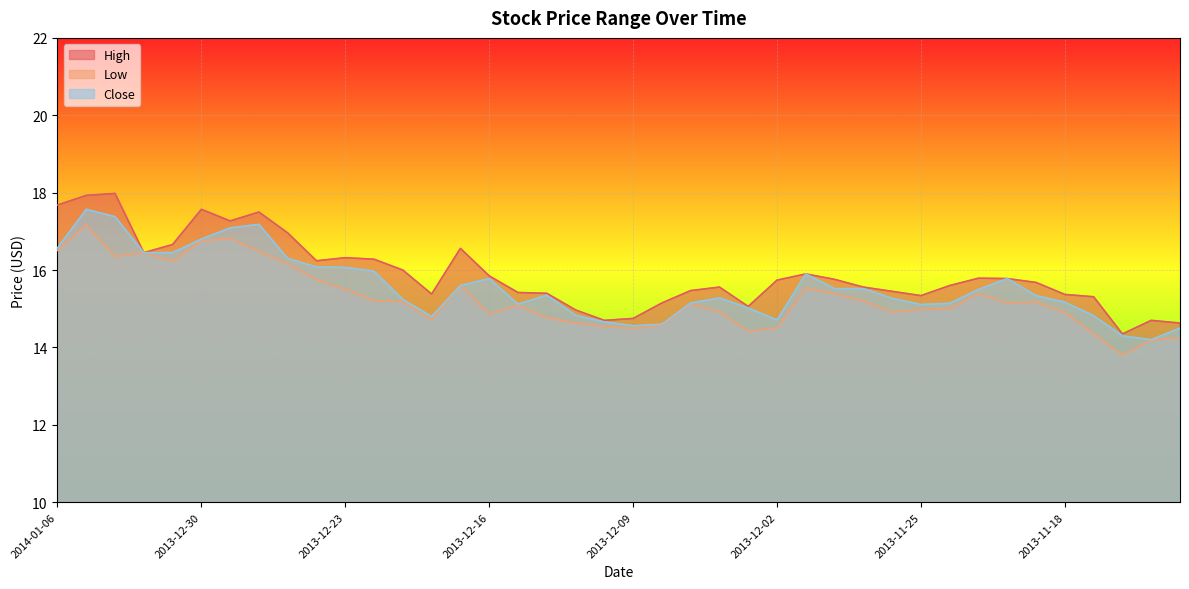

True or false: High and Low cross at least once.

False